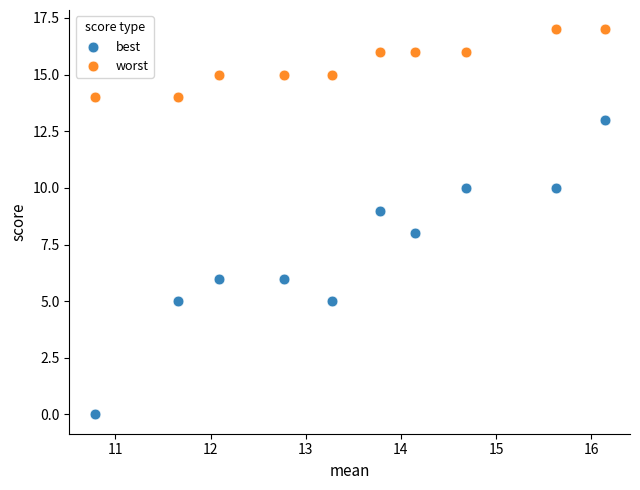

Which series has the largest Y range (max minus min)?

best